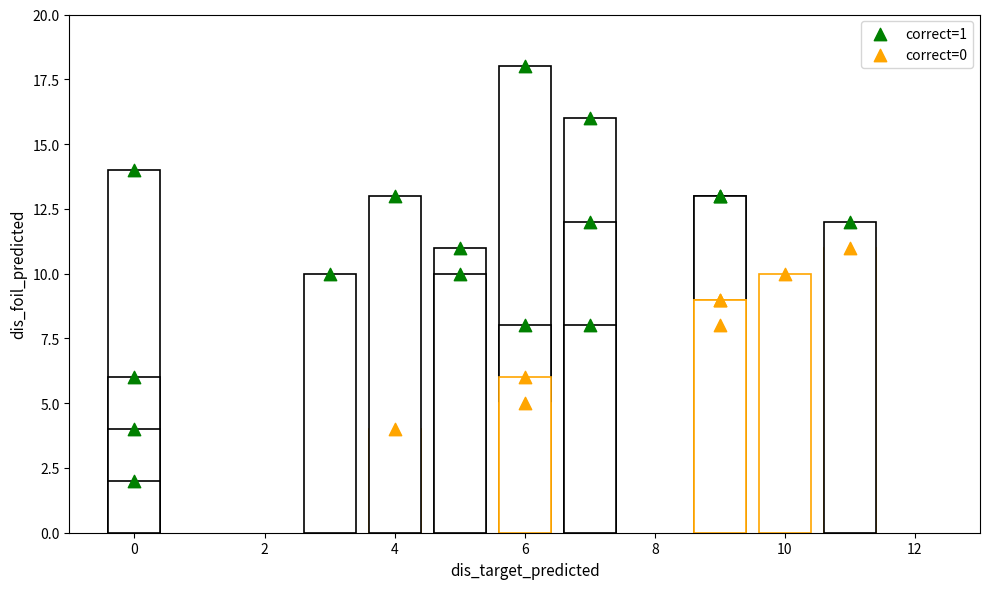

Which series contains the highest Y value?

correct=1